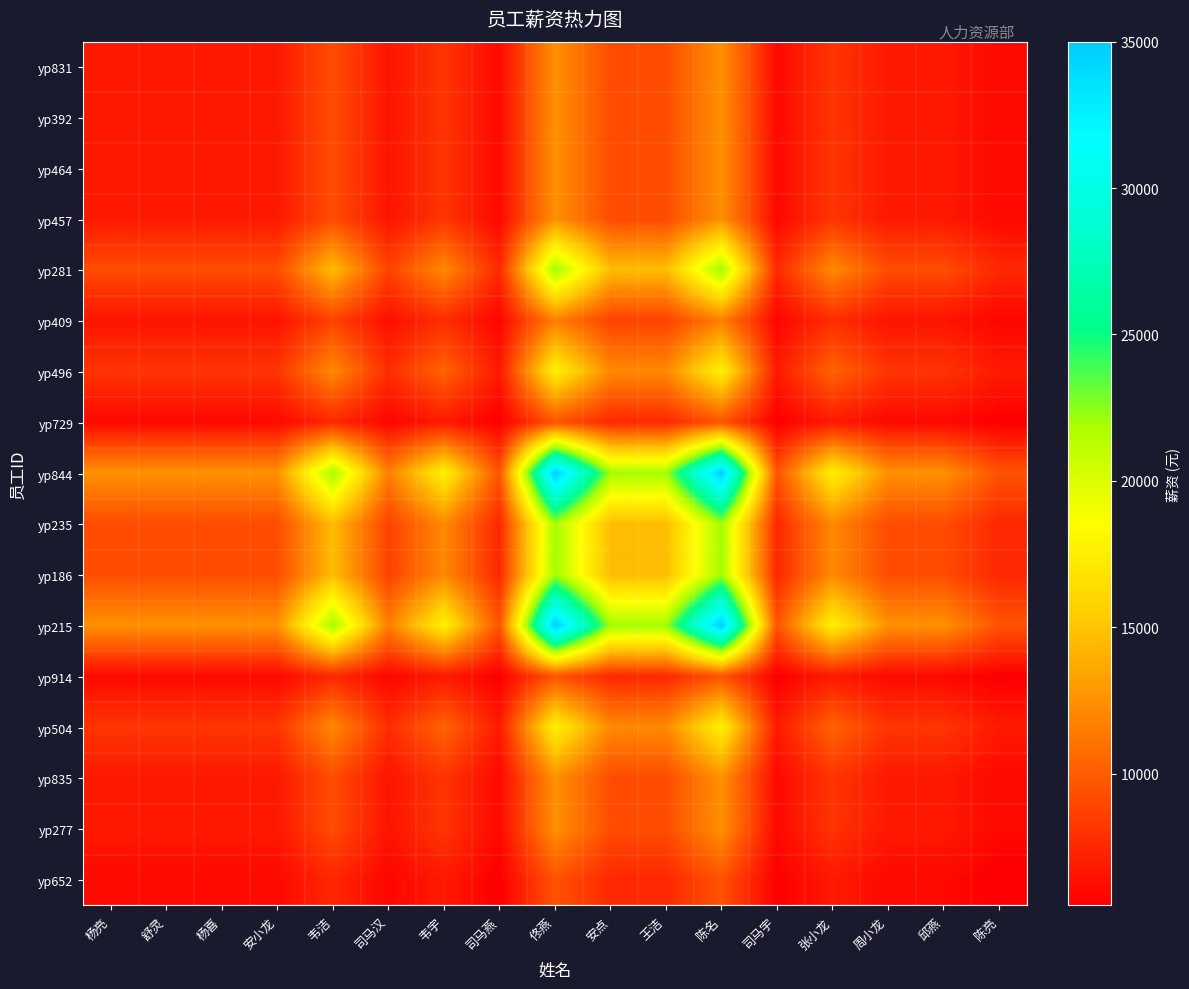

At which category does the chart reach its minimum across all series?

司马燕